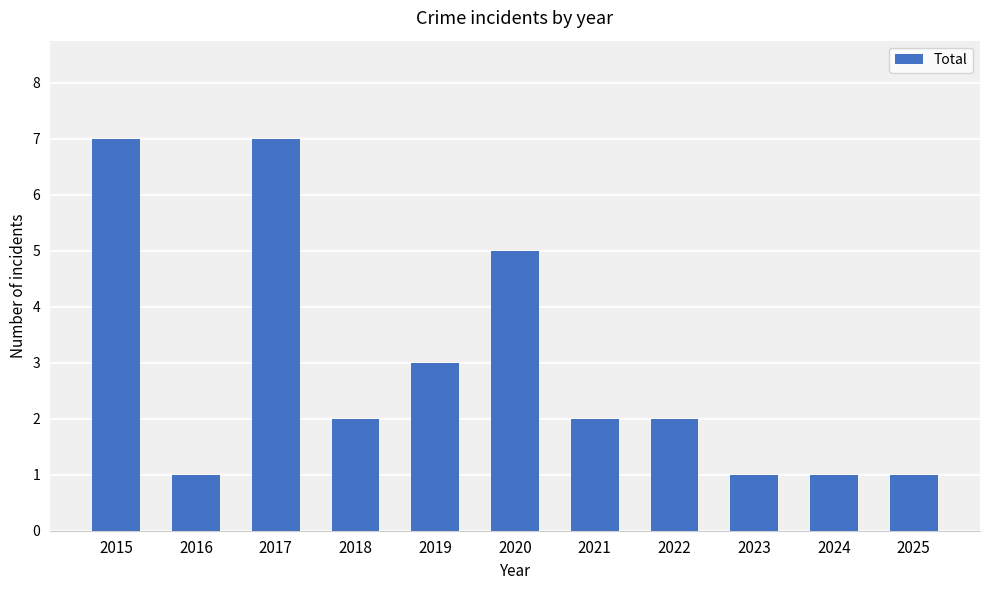

What is the greatest value displayed?

7